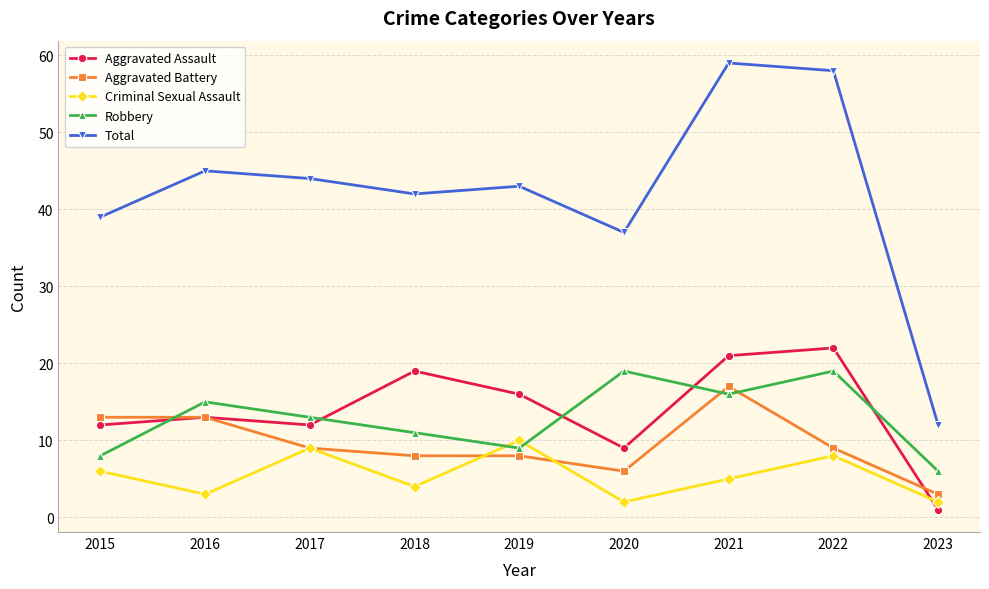

What is the minimum value shown in the chart?

1